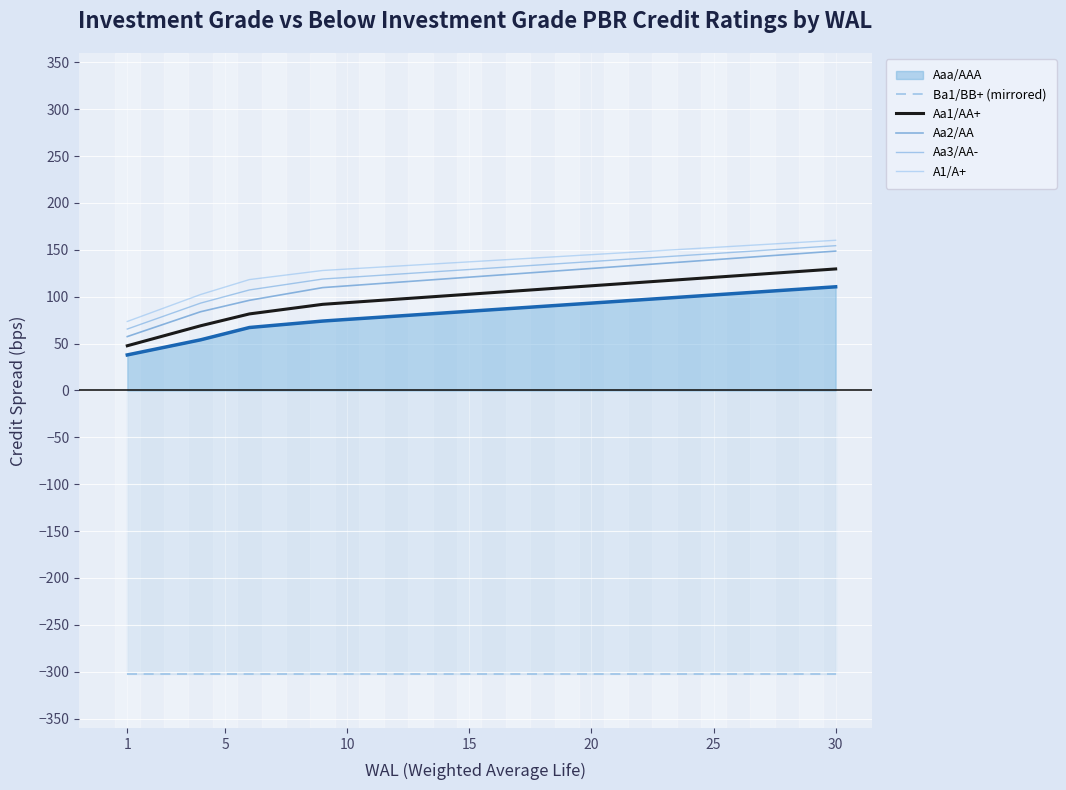

How many values in the Aa3/AA- series are below 130?

15